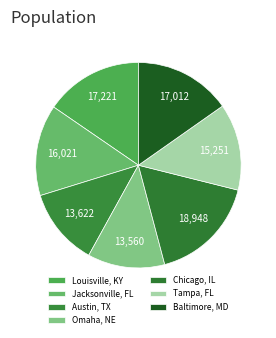

What percentage is the Austin, TX slice, to the nearest percent?

12%